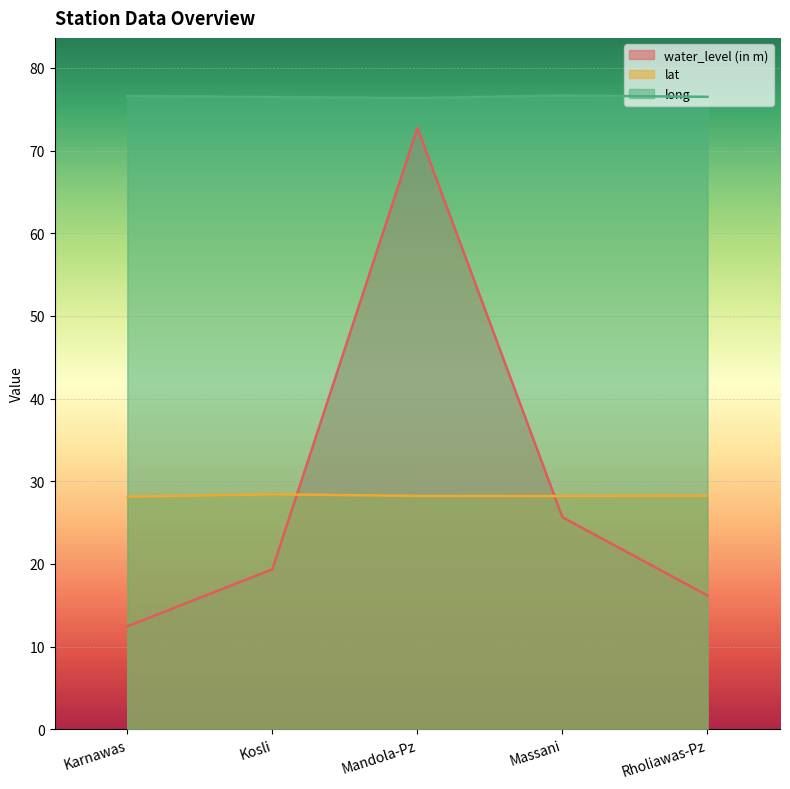

True or false: water_level (in m) has more than 2 interior local peaks.

False